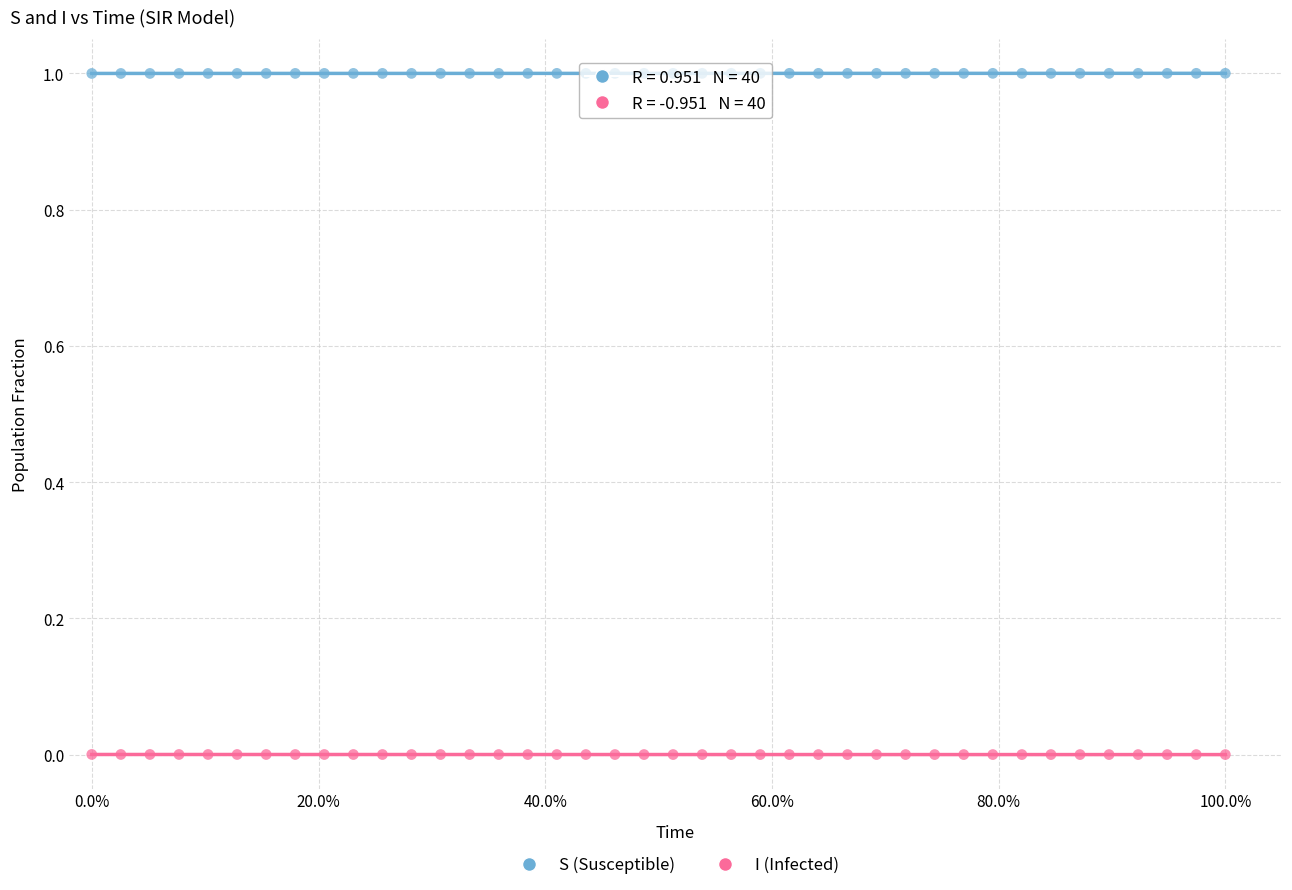

Which series reaches the minimum Y coordinate?

I (Infected)